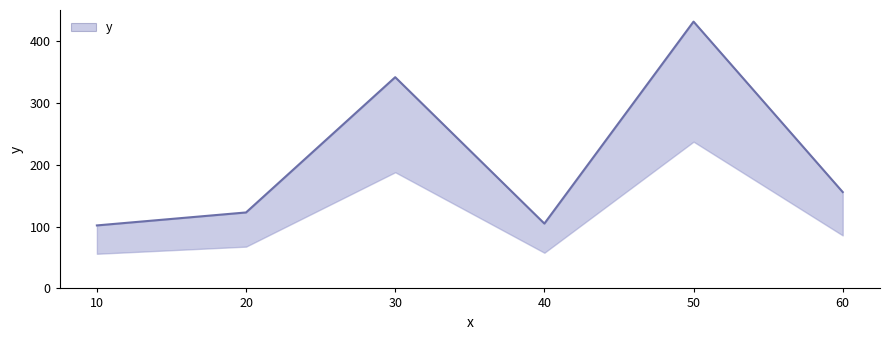

Reading left to right, transcribe all the data shown in this chart.

102	123	342	105	432	156